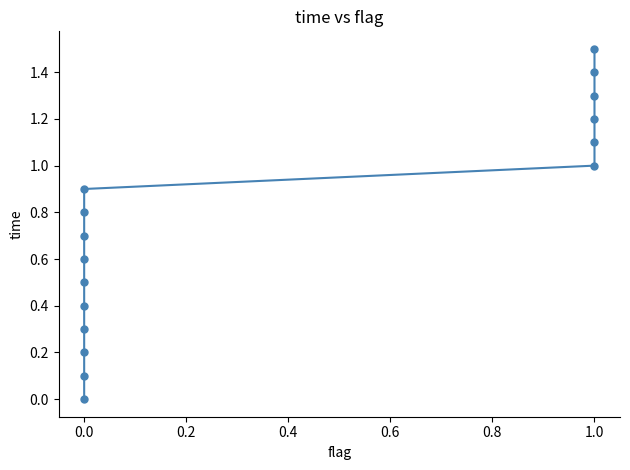

How many distinct data groups are displayed?

1